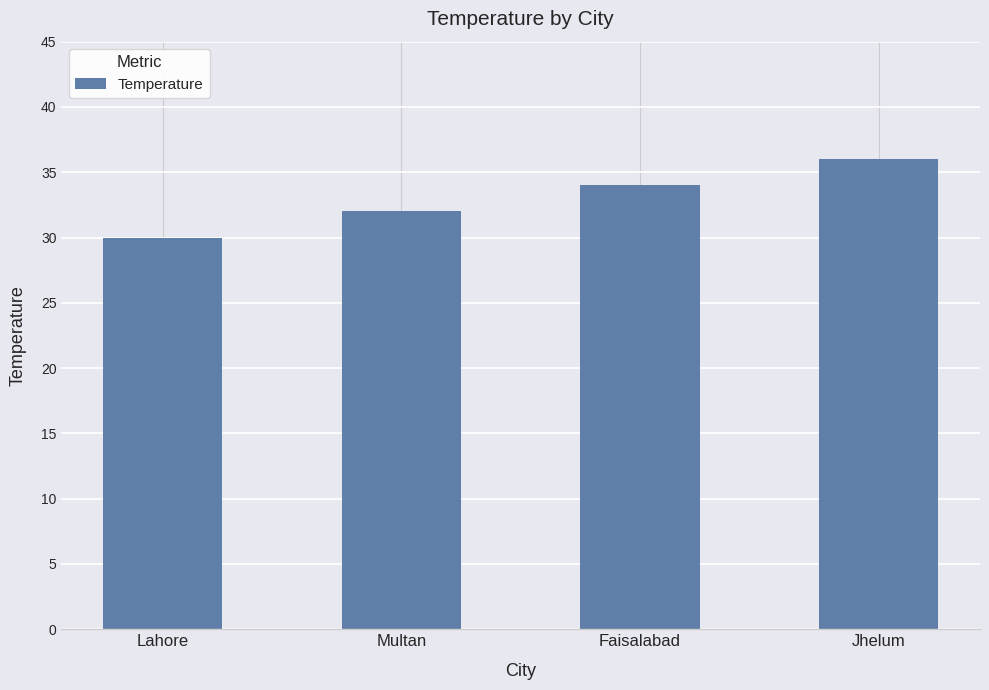

Rank the categories by value from highest to lowest.

Jhelum, Faisalabad, Multan, Lahore